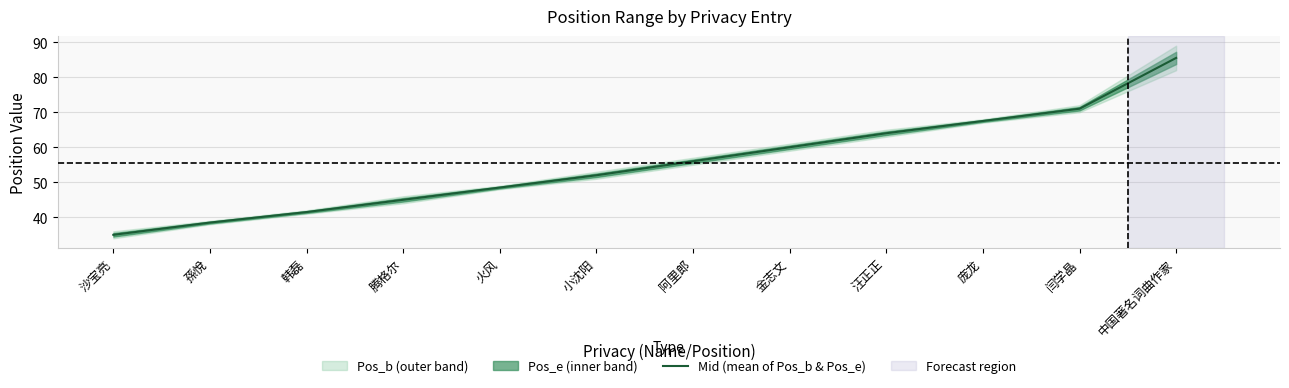

How many lines are shown in the chart?

1